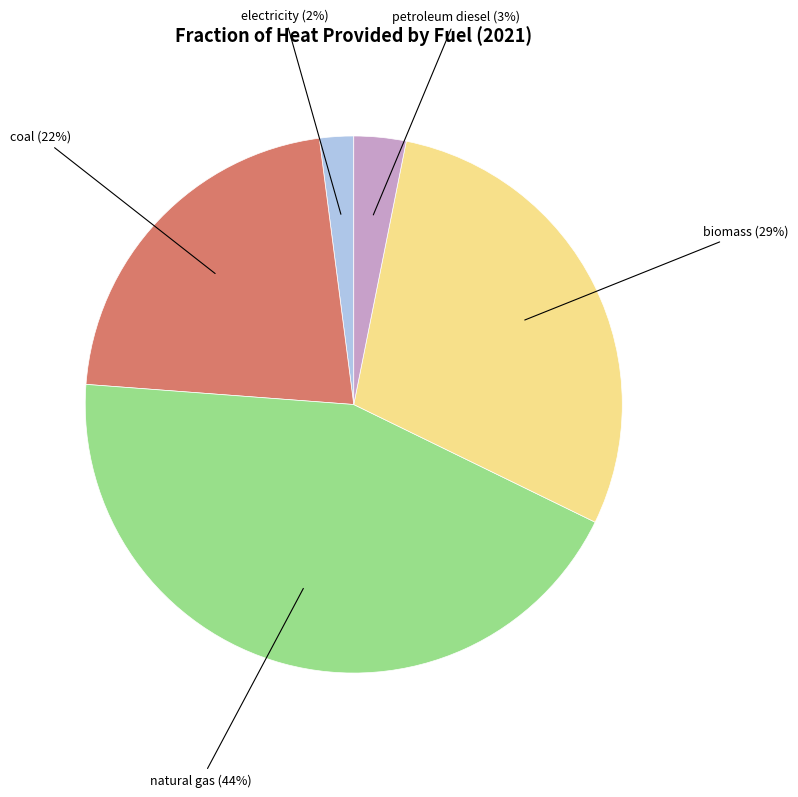

How many slices are in this pie chart?

5